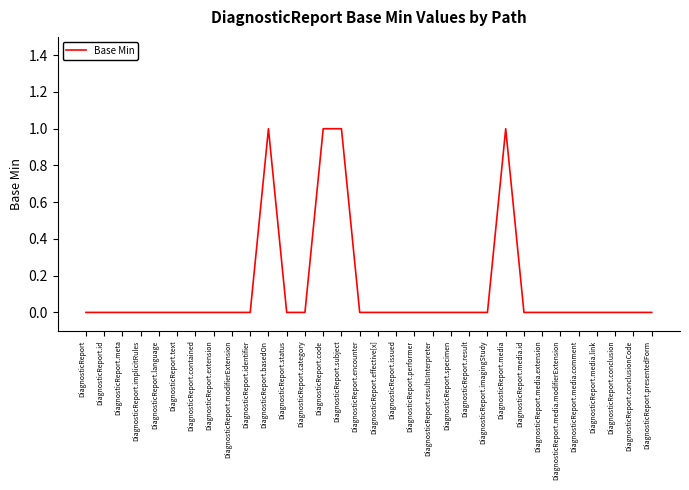

Reading left to right, what are all the values shown in this chart?

DiagnosticReport=0	DiagnosticReport.id=0	DiagnosticReport.meta=0	DiagnosticReport.implicitRules=0	DiagnosticReport.language=0	DiagnosticReport.text=0	DiagnosticReport.contained=0	DiagnosticReport.extension=0	DiagnosticReport.modifierExtension=0	DiagnosticReport.identifier=0	DiagnosticReport.basedOn=1	DiagnosticReport.status=0	DiagnosticReport.category=0	DiagnosticReport.code=1	DiagnosticReport.subject=1	DiagnosticReport.encounter=0	DiagnosticReport.effective[x]=0	DiagnosticReport.issued=0	DiagnosticReport.performer=0	DiagnosticReport.resultsInterpreter=0	DiagnosticReport.specimen=0	DiagnosticReport.result=0	DiagnosticReport.imagingStudy=0	DiagnosticReport.media=1	DiagnosticReport.media.id=0	DiagnosticReport.media.extension=0	DiagnosticReport.media.modifierExtension=0	DiagnosticReport.media.comment=0	DiagnosticReport.media.link=0	DiagnosticReport.conclusion=0	DiagnosticReport.conclusionCode=0	DiagnosticReport.presentedForm=0